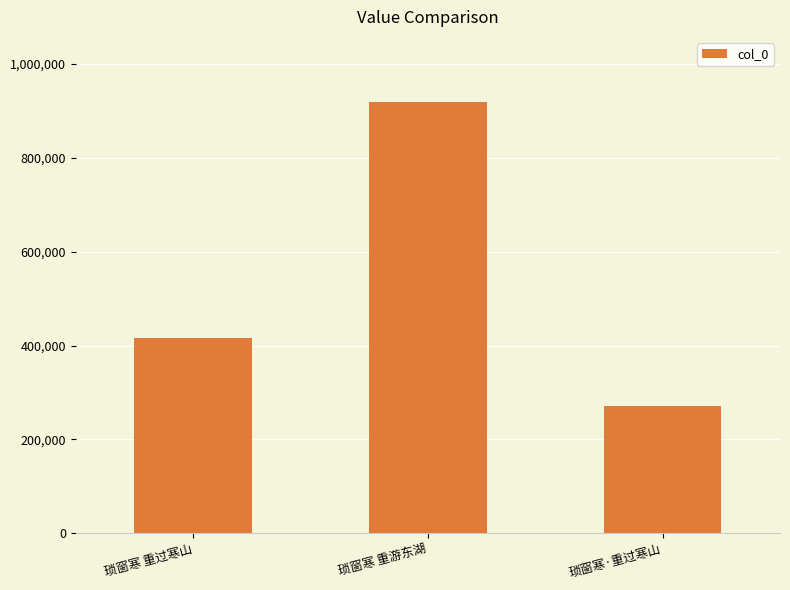

What is the sum of the values at 琐窗寒 重游东湖 and 琐窗寒·重过寒山?

1191357